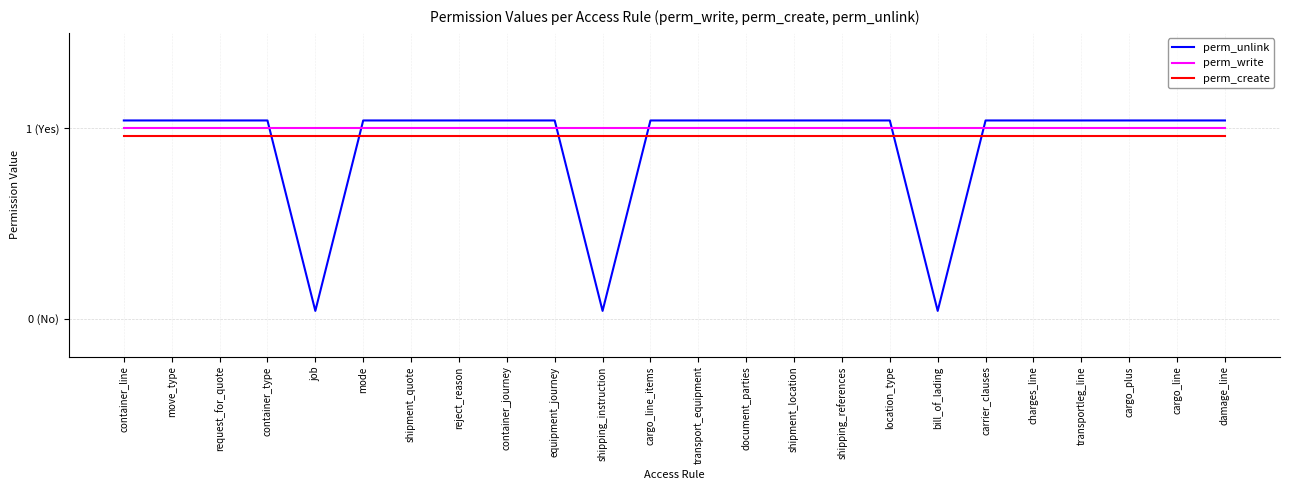

True or false: perm_create and perm_write cross at least once.

False